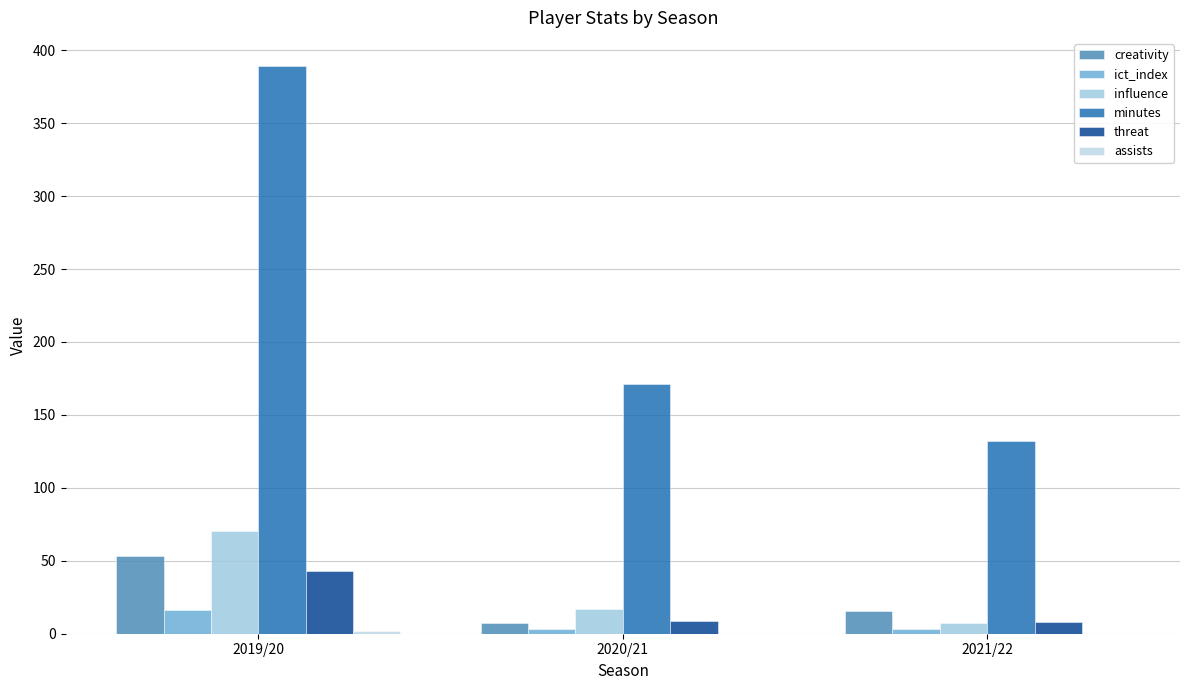

Reading left to right, list all the values displayed in this chart.

creativity: 53.2	7.4	15.7
ict_index: 16.5	3.3	3.1
influence: 70.2	16.8	7.2
minutes: 389.0	171.0	132.0
threat: 43.0	9.0	8.0
assists: 2.0	0.0	0.0